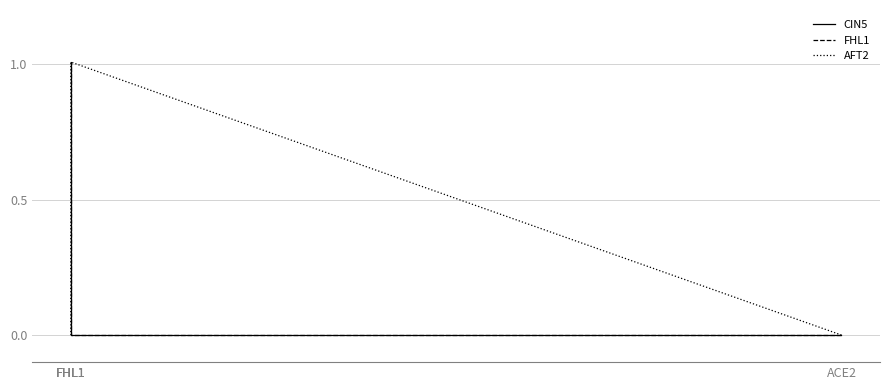

At which category does the chart reach its peak across all series?

FHL1